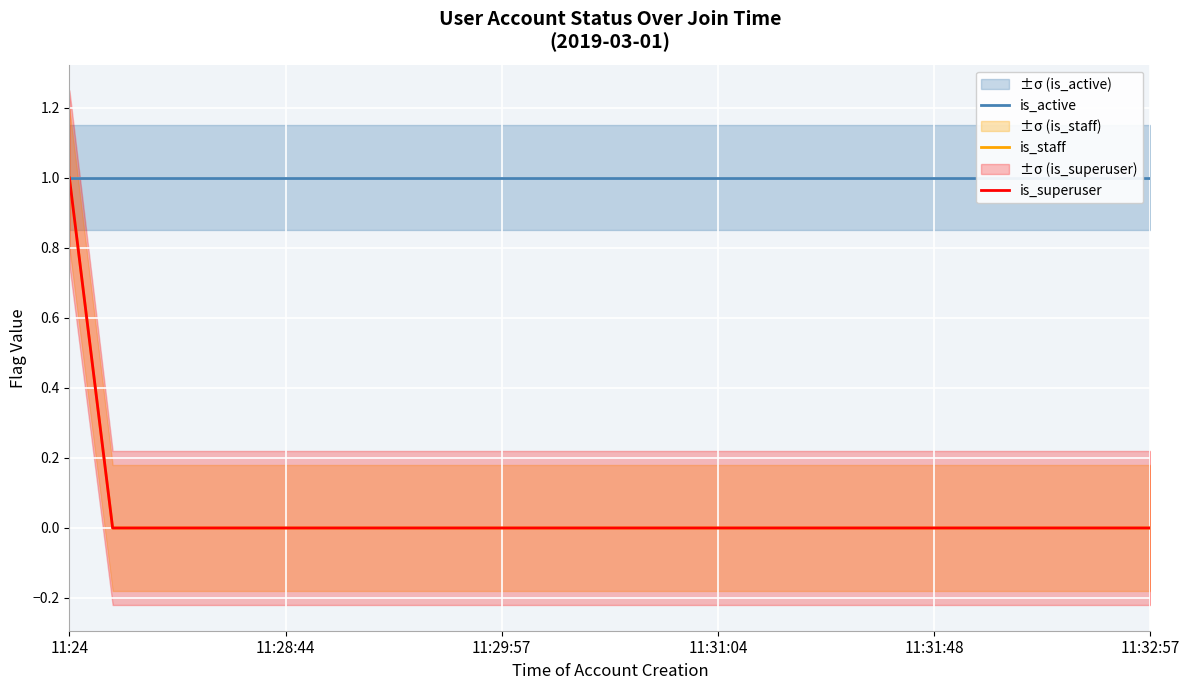

How many positive values does the is_superuser series have?

1